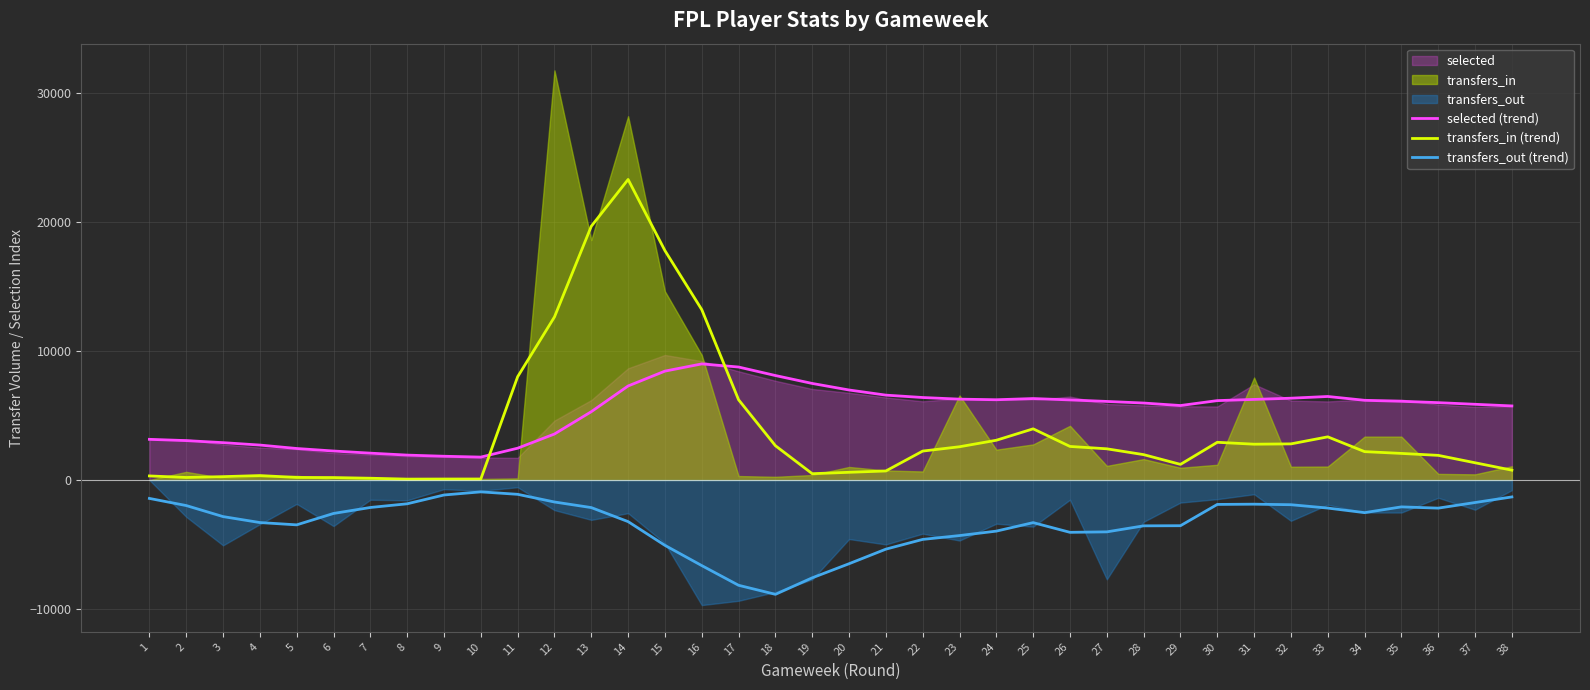

Which has a higher value, 18 or 2?

18